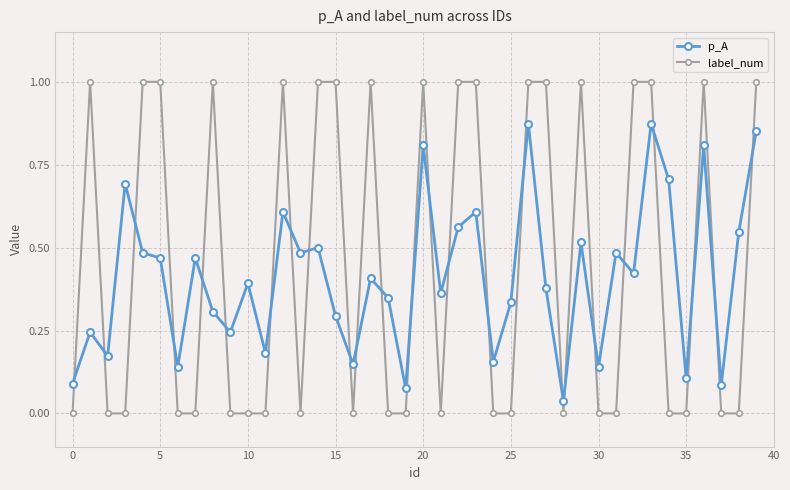

How many times do label_num and p_A cross each other?

25